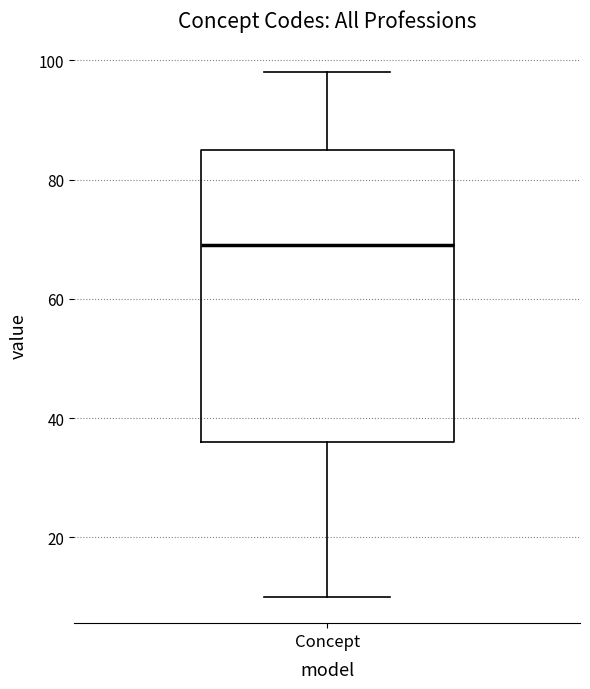

Transcribe this box plot: give where the median line is, the range the box spans, and where the two whiskers end, as read against the y-axis. The values are not printed on the chart, so give them approximately, as read against the axis.

median 70, box 36 to 86, whiskers 10 to 98